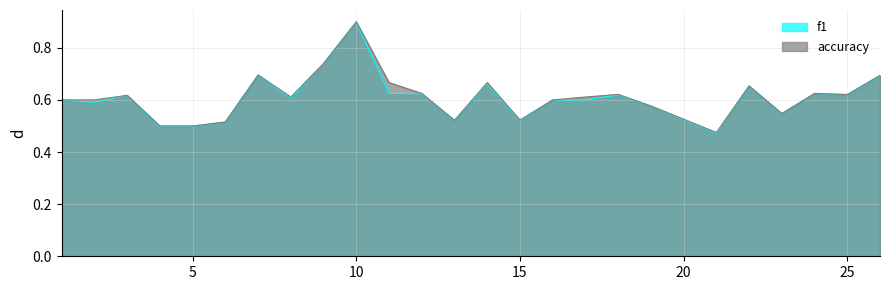

What is the value of the accuracy point at the 22nd from the left?

0.5